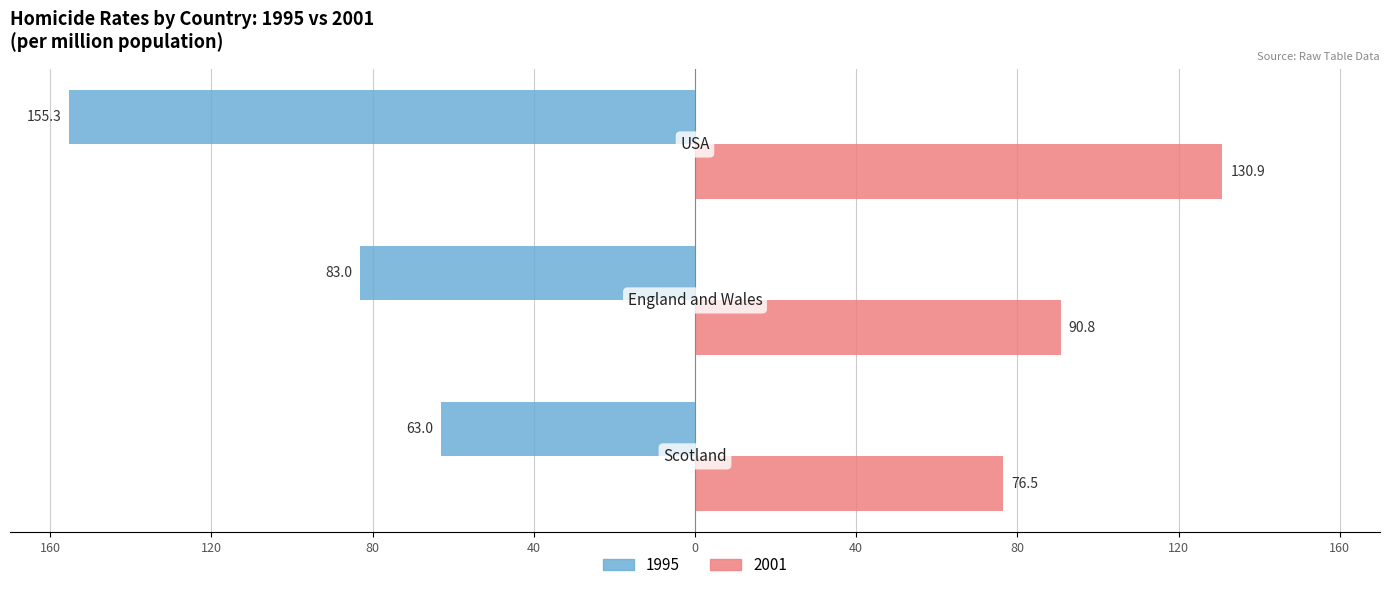

Which series has the largest range (max minus min)?

1995